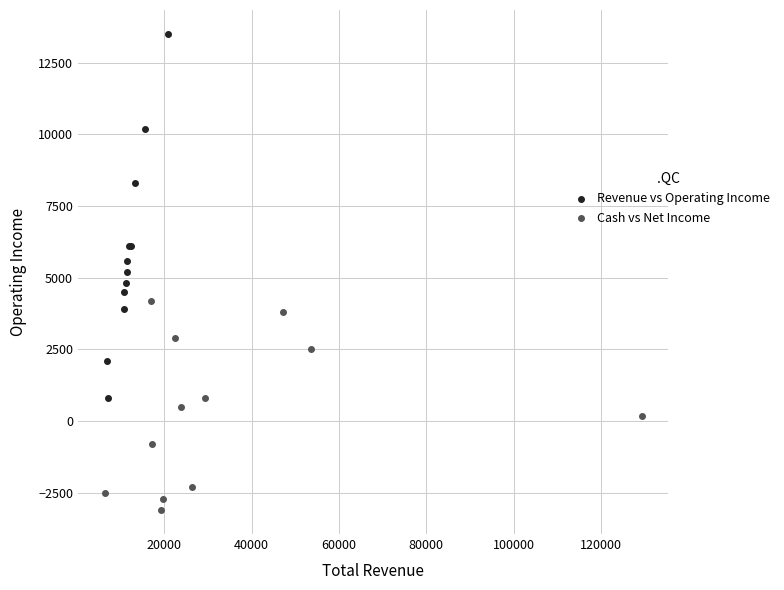

What are all the series names shown in the legend?

Revenue vs Operating Income, Cash vs Net Income